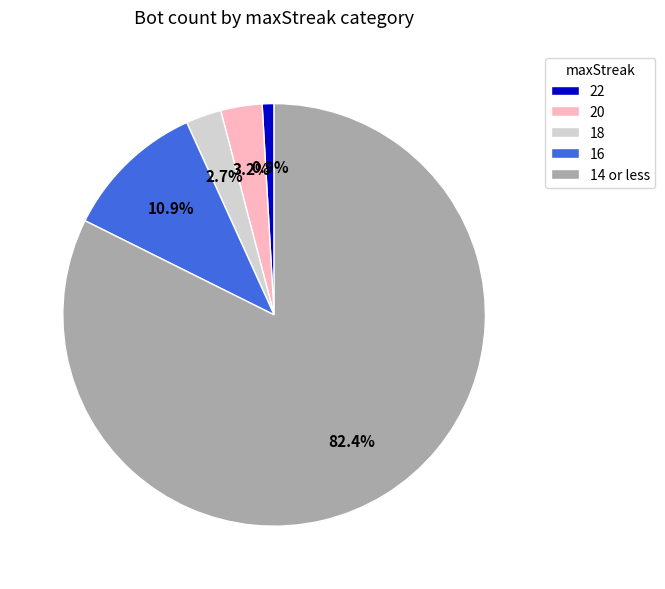

Approximately how many times larger is the value at 14 or less compared to 16?

7.6